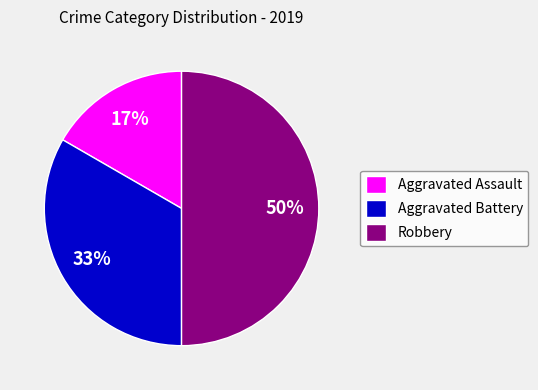

Is the sum of Robbery and Aggravated Assault greater than half?

Yes